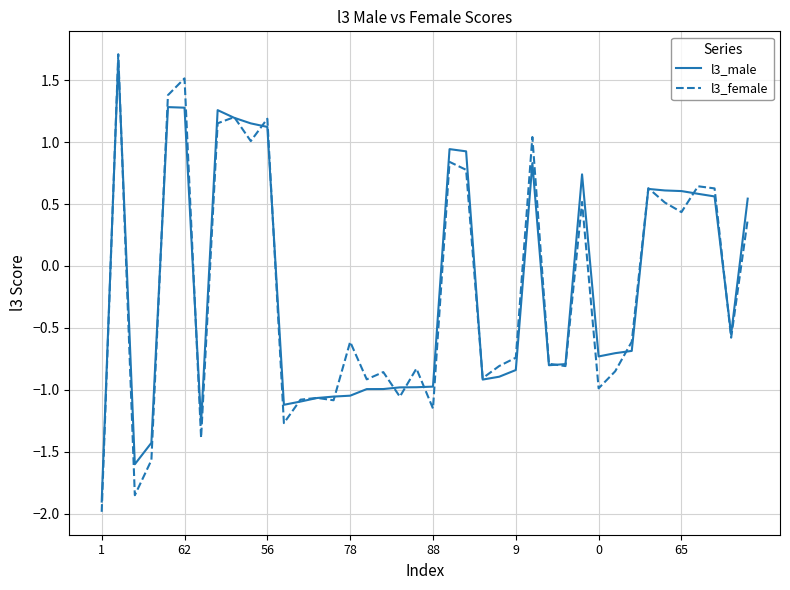

Which series has the largest range (max minus min)?

l3_female